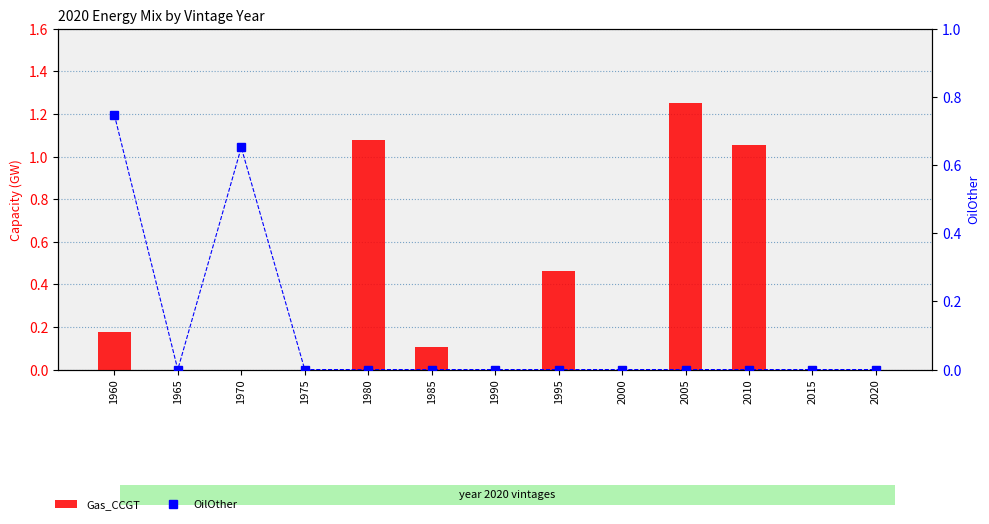

The value of OilOther at 1970 is 0.7. True or false?

True